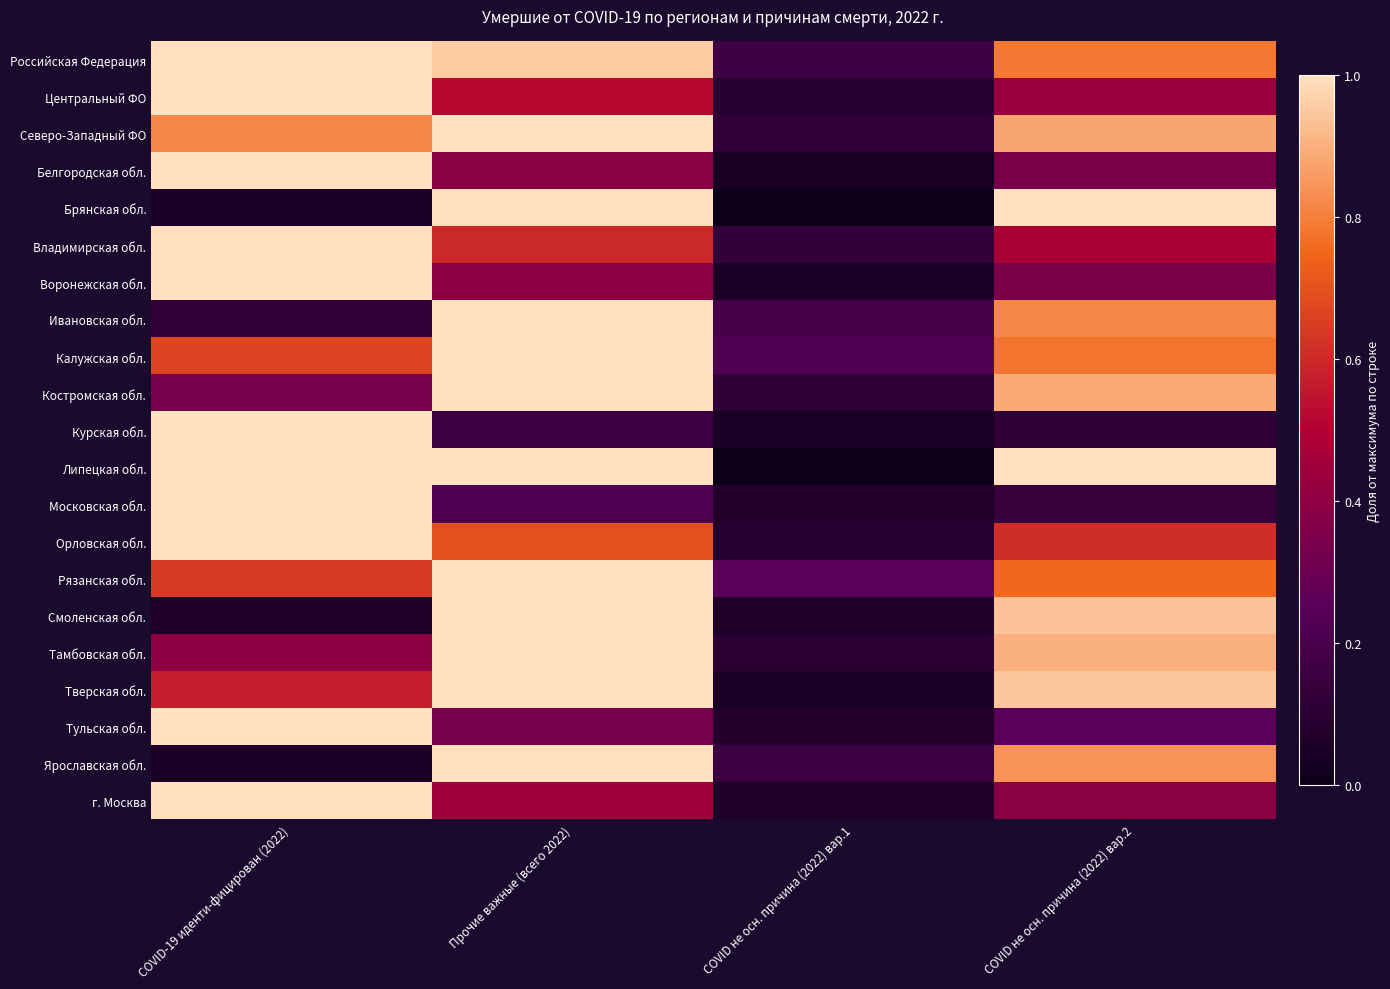

Count the number of data series in this chart.

21